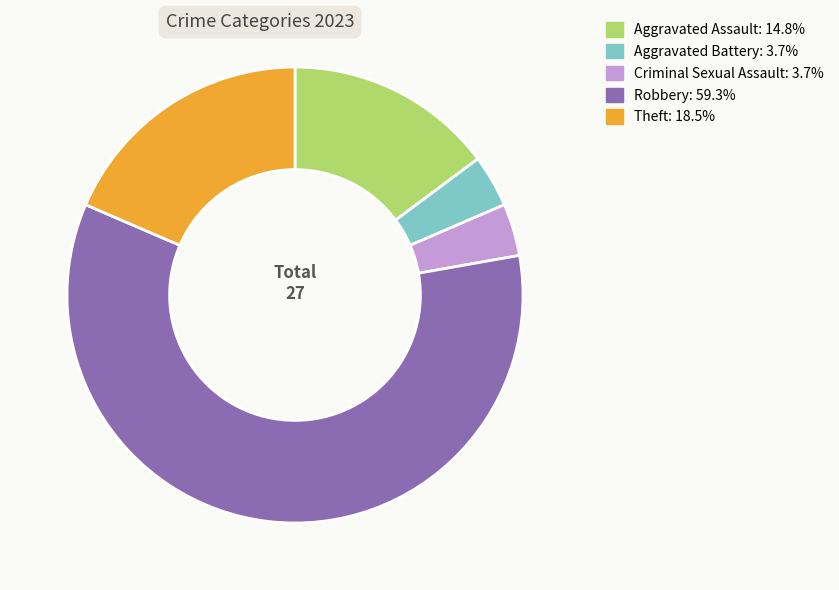

What is the ratio of the value at Aggravated Assault to the value at Theft?

0.8